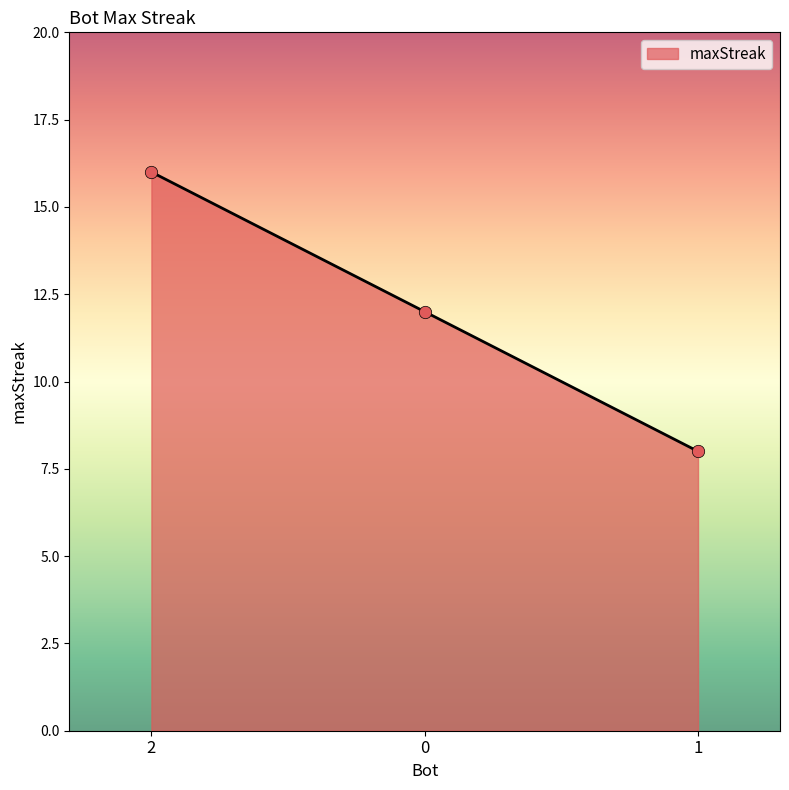

Between 1 and 2, which is larger?

2